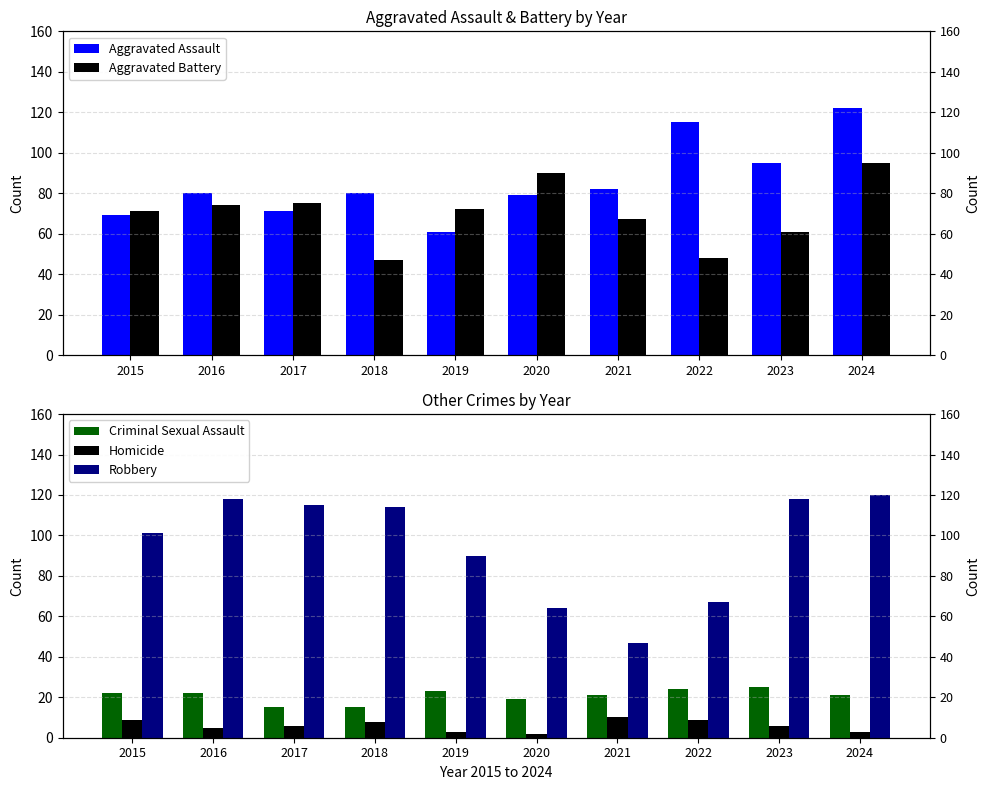

At 2021, list the series in order from largest to smallest.

Aggravated Assault, Aggravated Battery, Robbery, Criminal Sexual Assault, Homicide